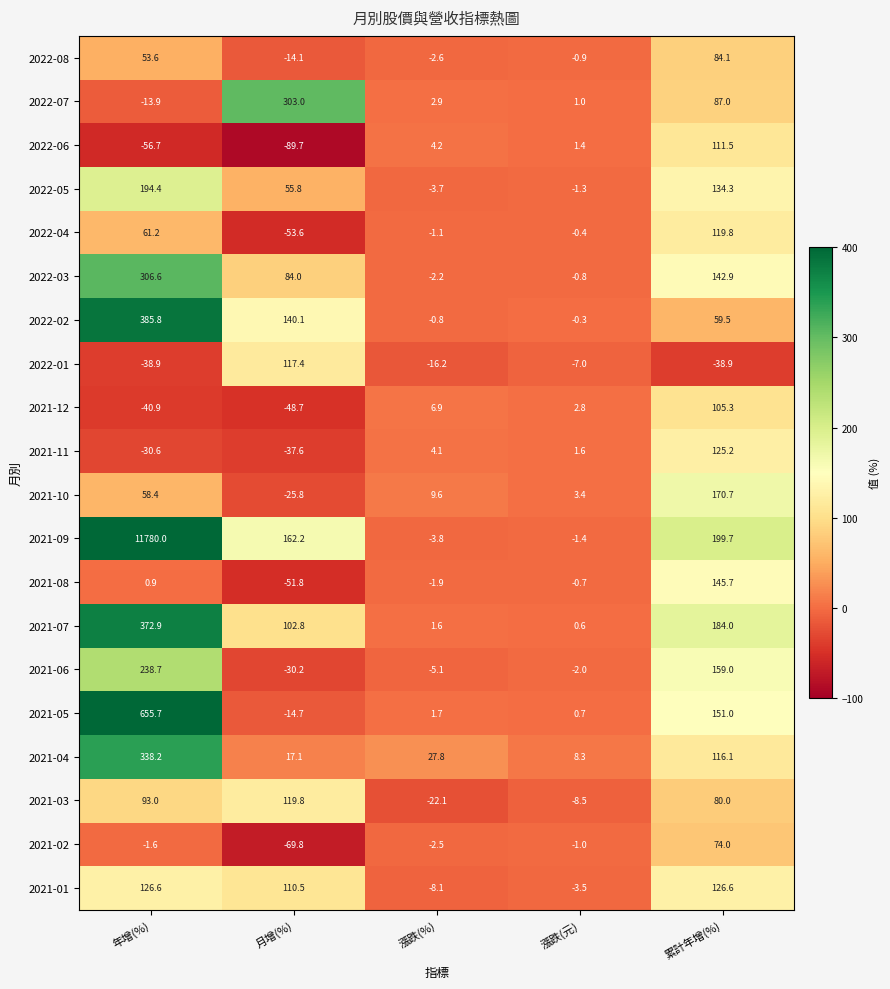

What is the total value across all series at 累計年增(%)?

2337.5